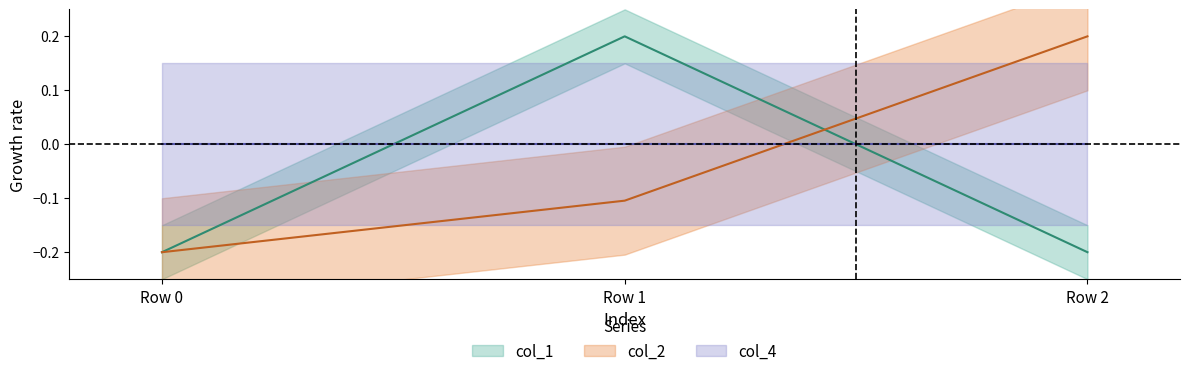

What is the total value across all series at Row 0?

-0.4